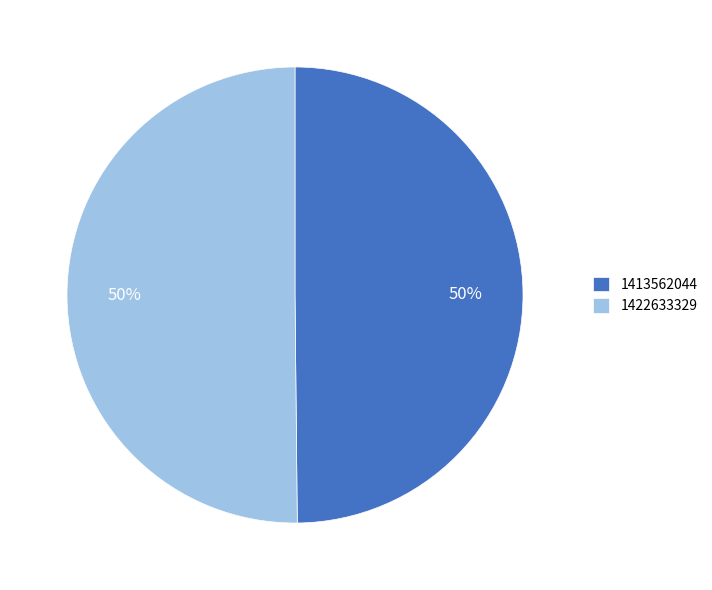

What is the ratio of the value at 1422633329 to the value at 1413562044?

1.0